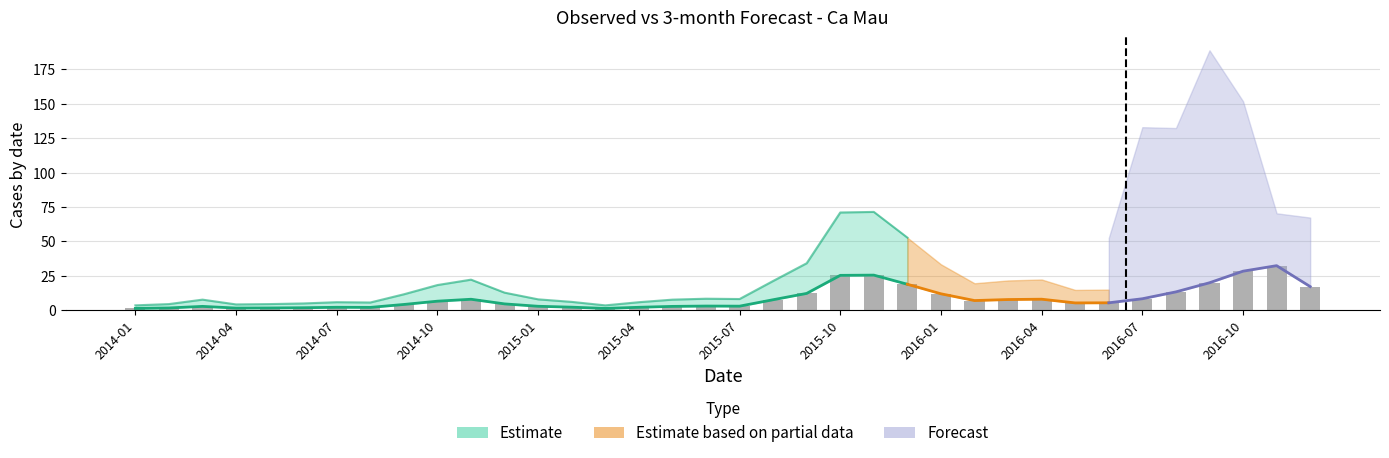

True or false: the data shows 0.7 at 2015-02-28.

False